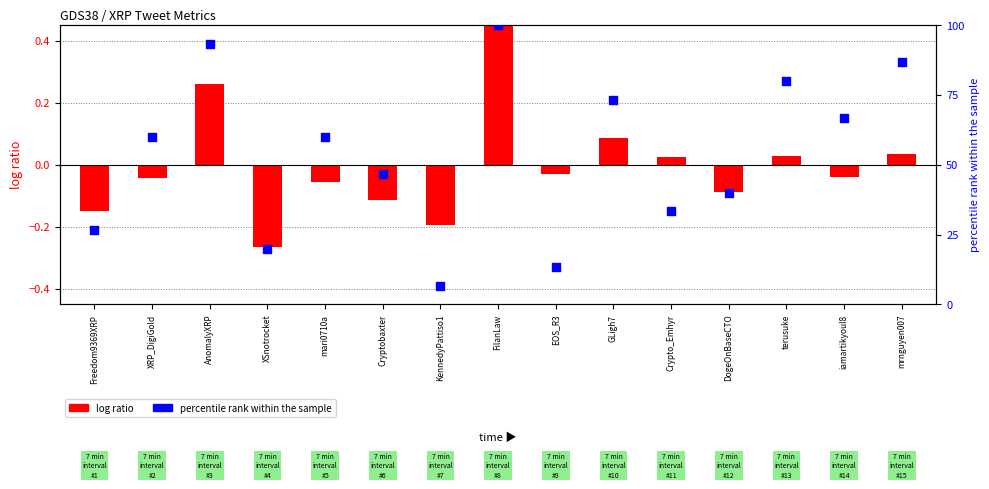

Approximately how many times larger is the value at GLigh7 compared to FilanLaw?

0.7